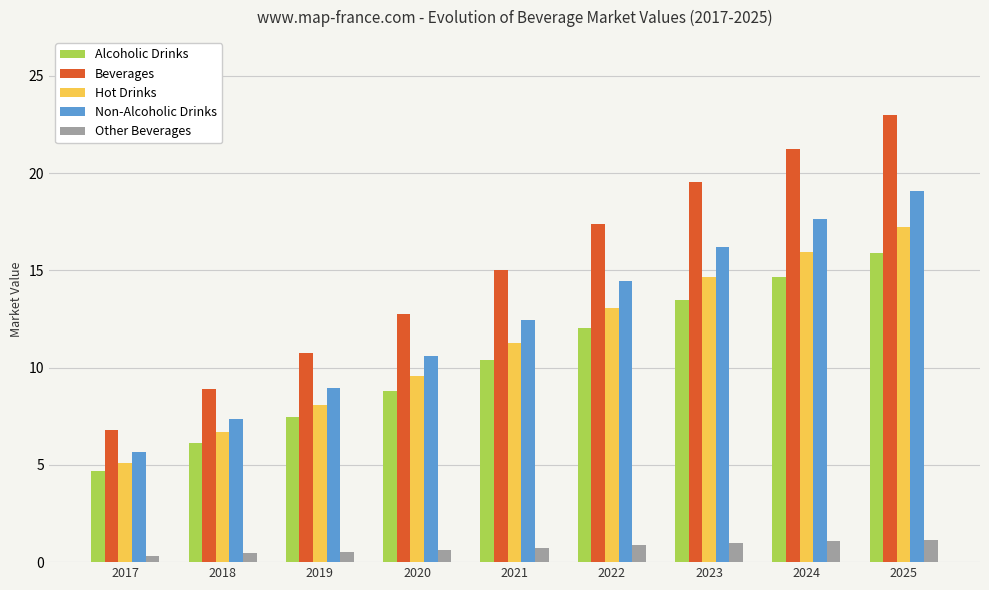

At 2018, list the series in order from largest to smallest.

Beverages, Non-Alcoholic Drinks, Hot Drinks, Alcoholic Drinks, Other Beverages